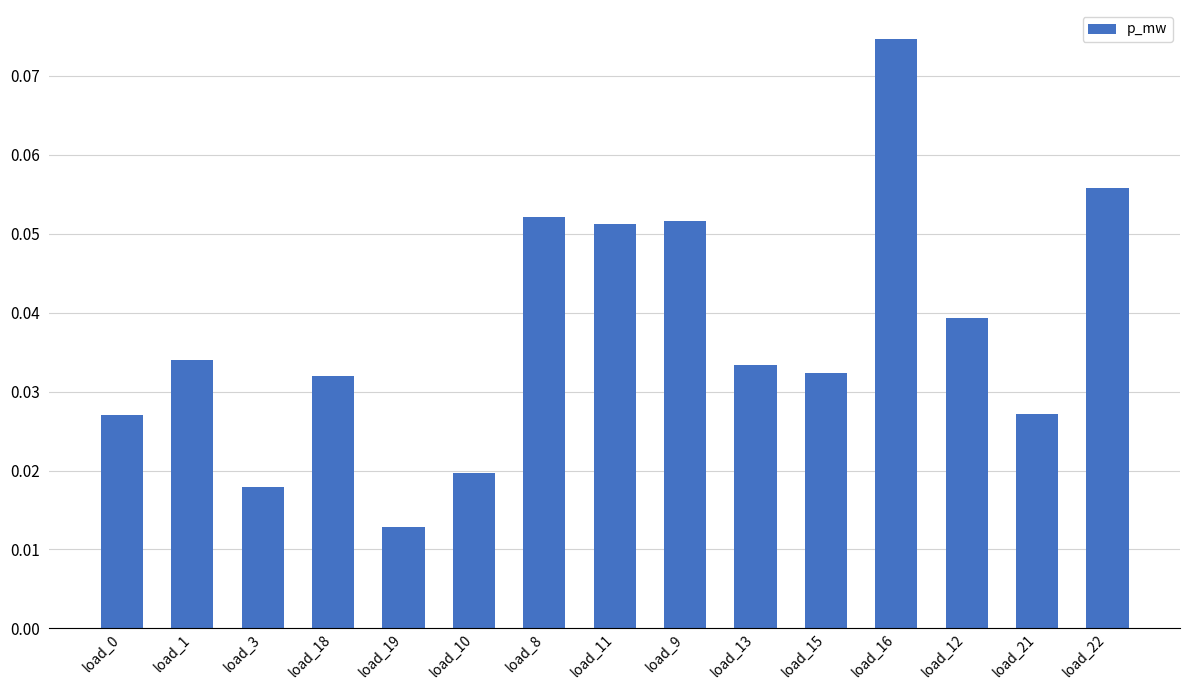

Which category has the highest value across all series?

load_16